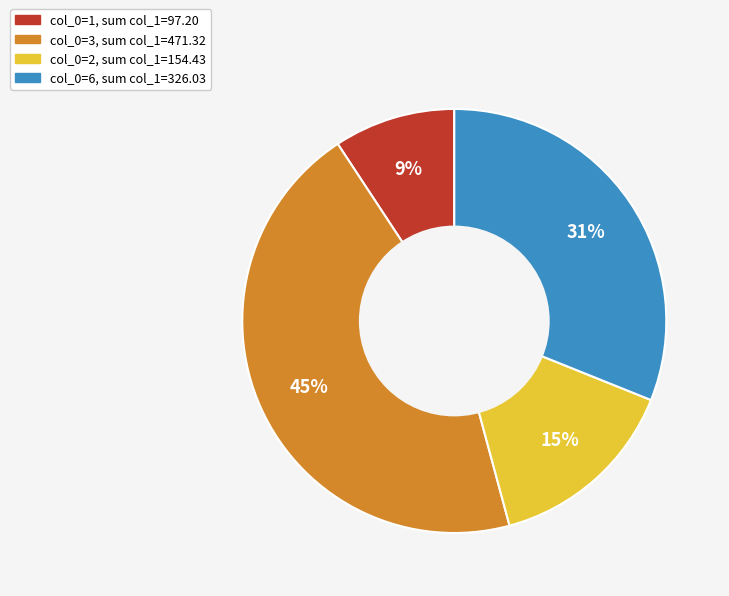

To the nearest percent, what is the average slice percentage?

25%